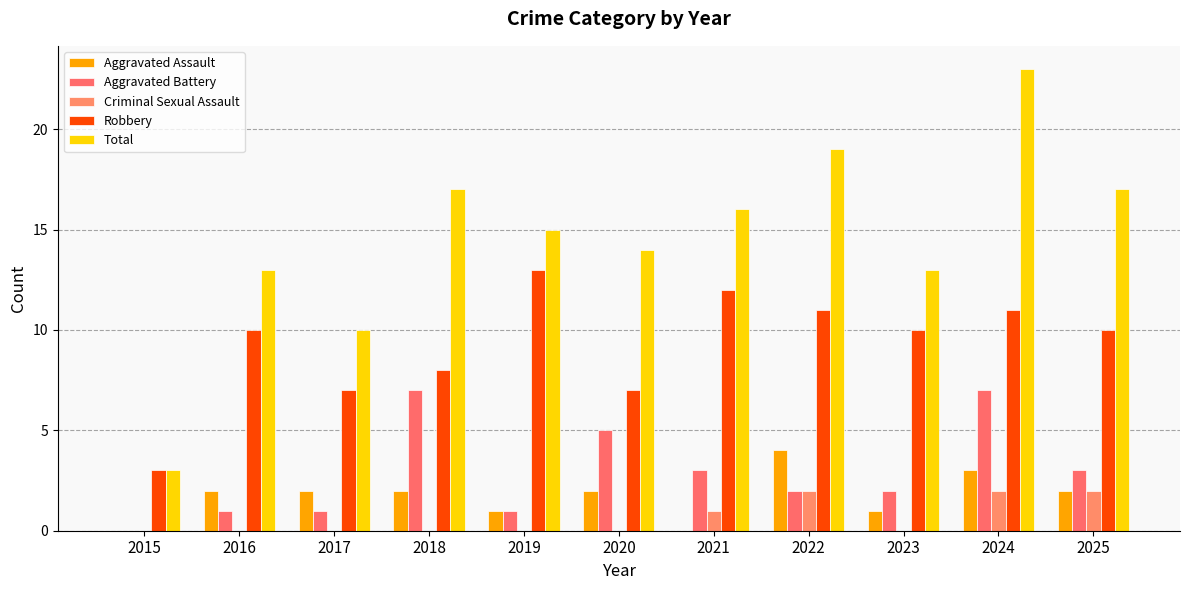

The Aggravated Assault series shows 0 at 2019. True or false?

False